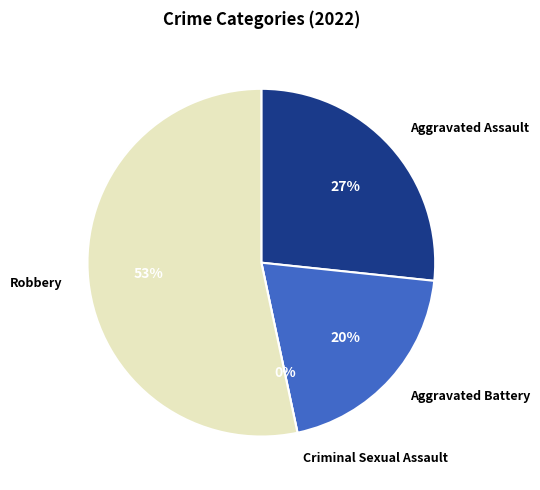

To the nearest percent, what percentage of the pie is Aggravated Assault?

27%